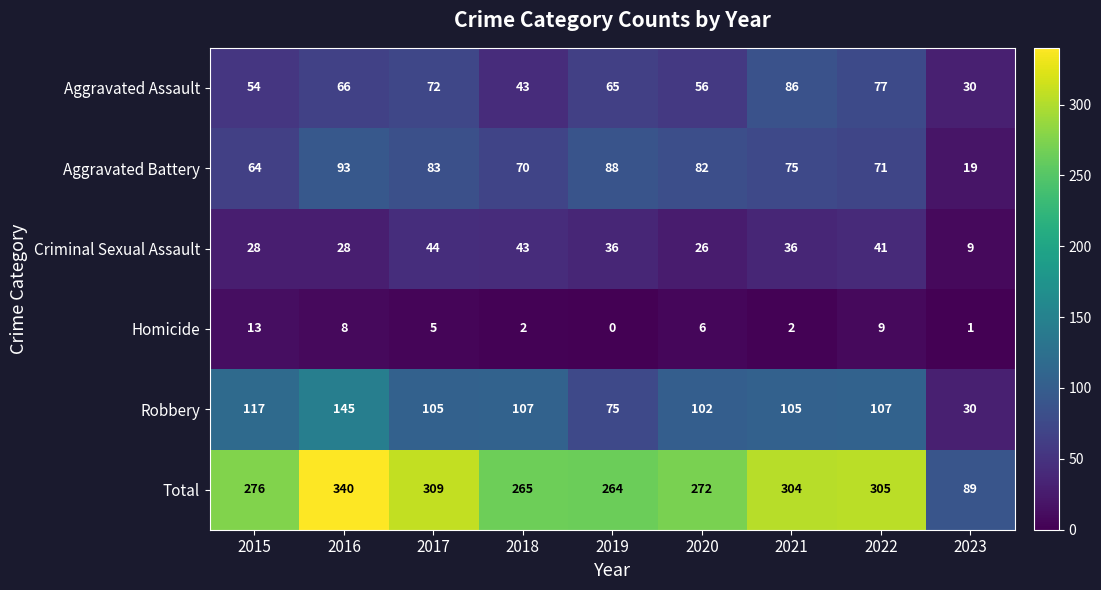

How many series are shown in this chart?

6